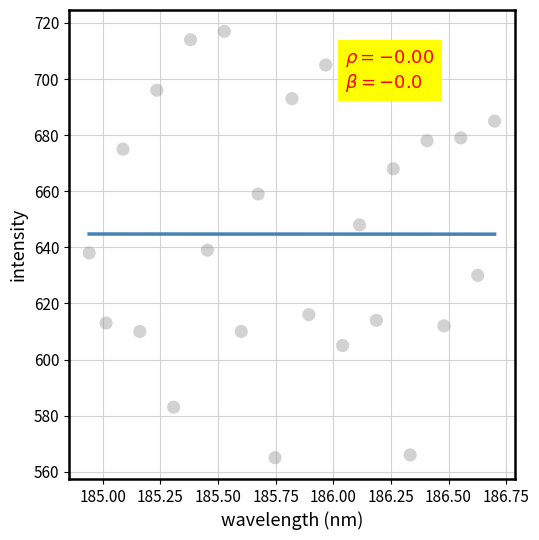

What is the range of Y values (max minus min)?

152